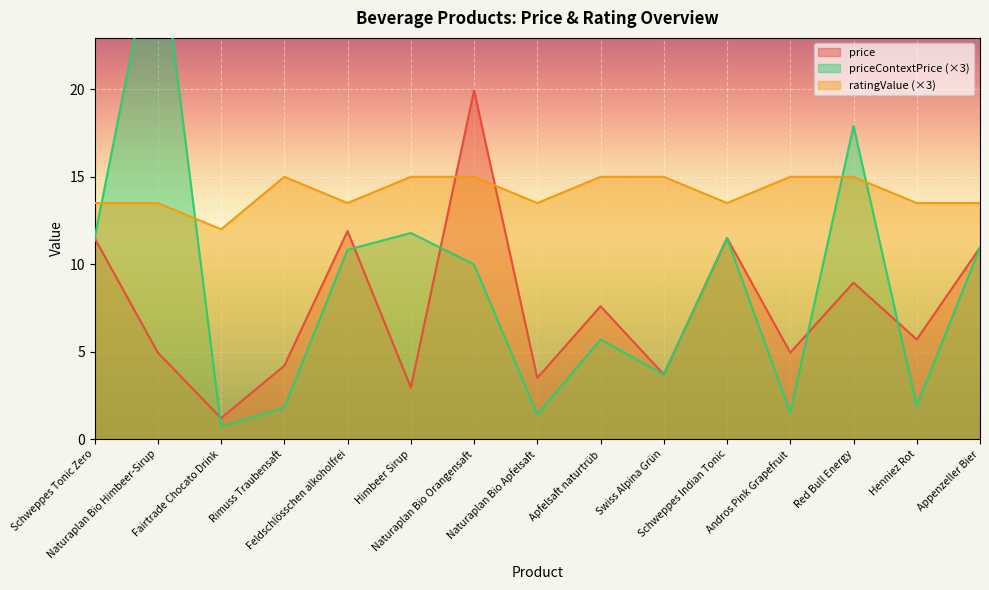

In price, how many points are lower than both neighbors (excluding endpoints)?

6